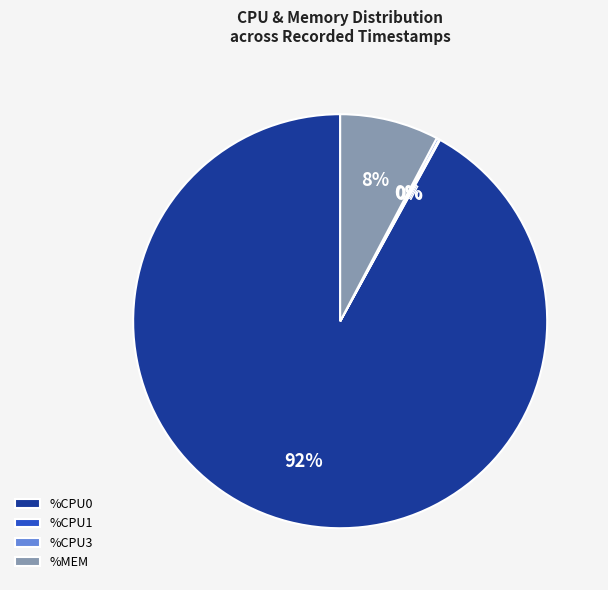

What percentage is the %MEM slice, to the nearest percent?

8%